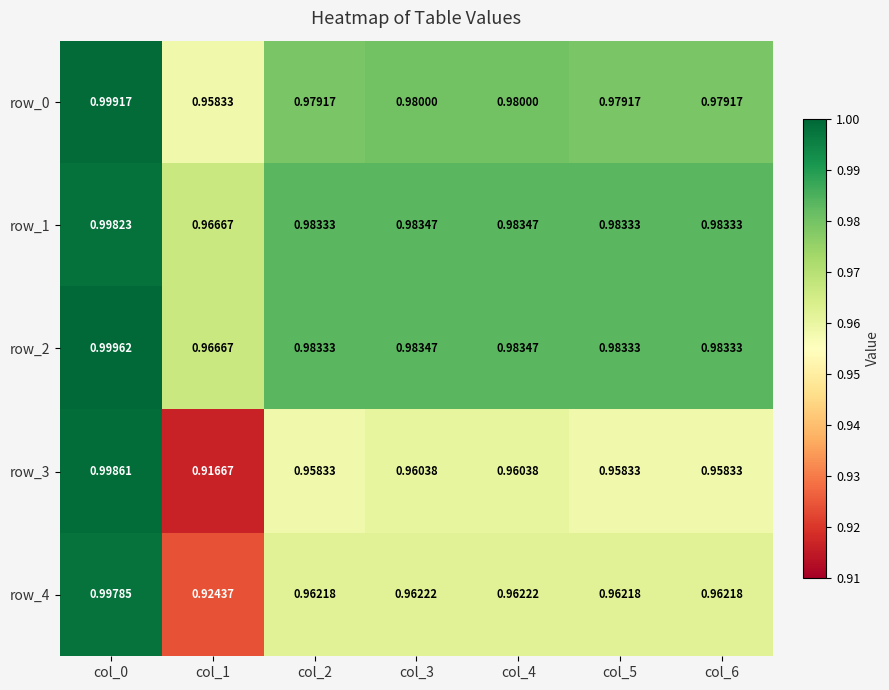

Is the value of row_1 at col_5 greater than the value of row_4 at col_0?

No